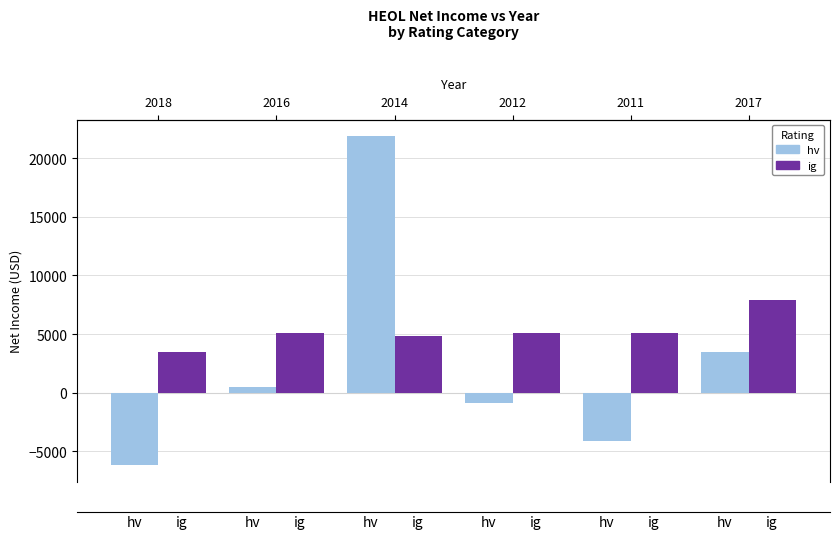

The value of ig at 2011 is 5100. True or false?

True